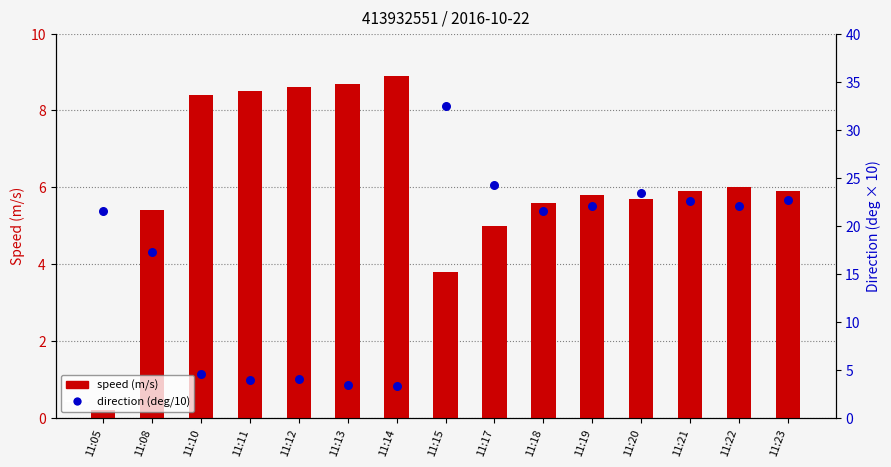

At which category is the sum across all series the highest?

11:15